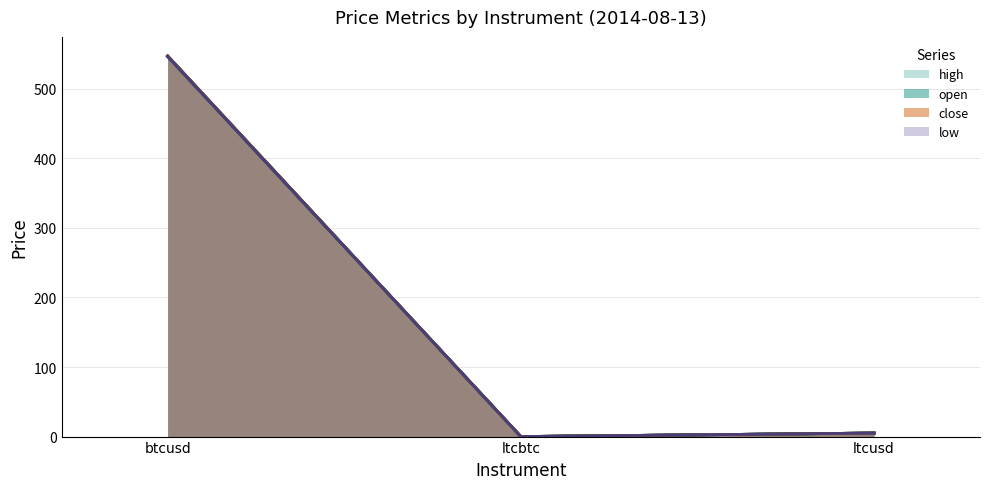

How many lines are shown in the chart?

4